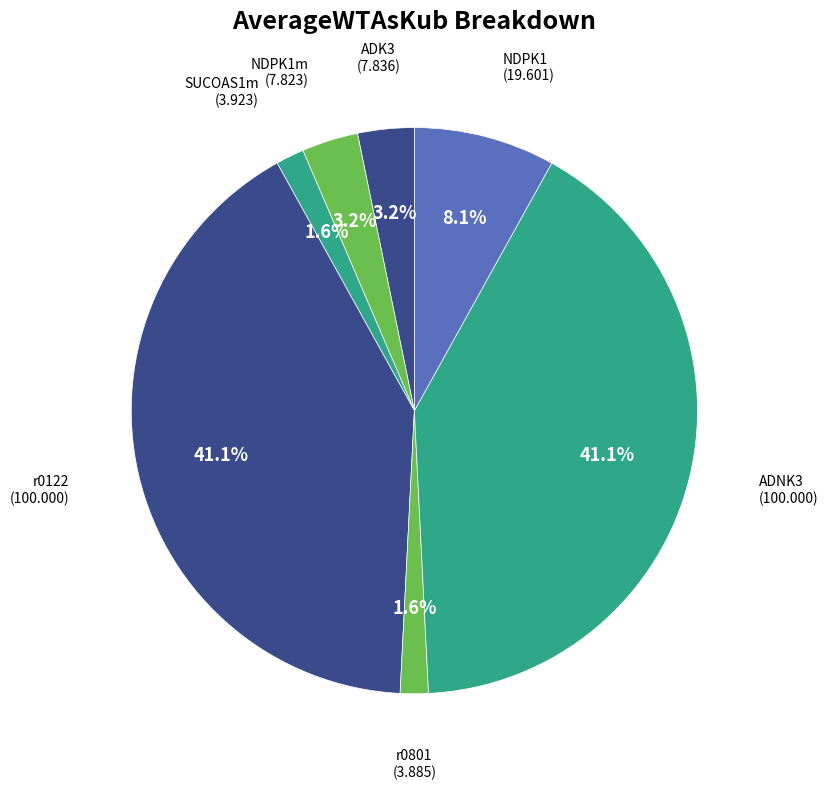

How many slices are in this pie chart?

7